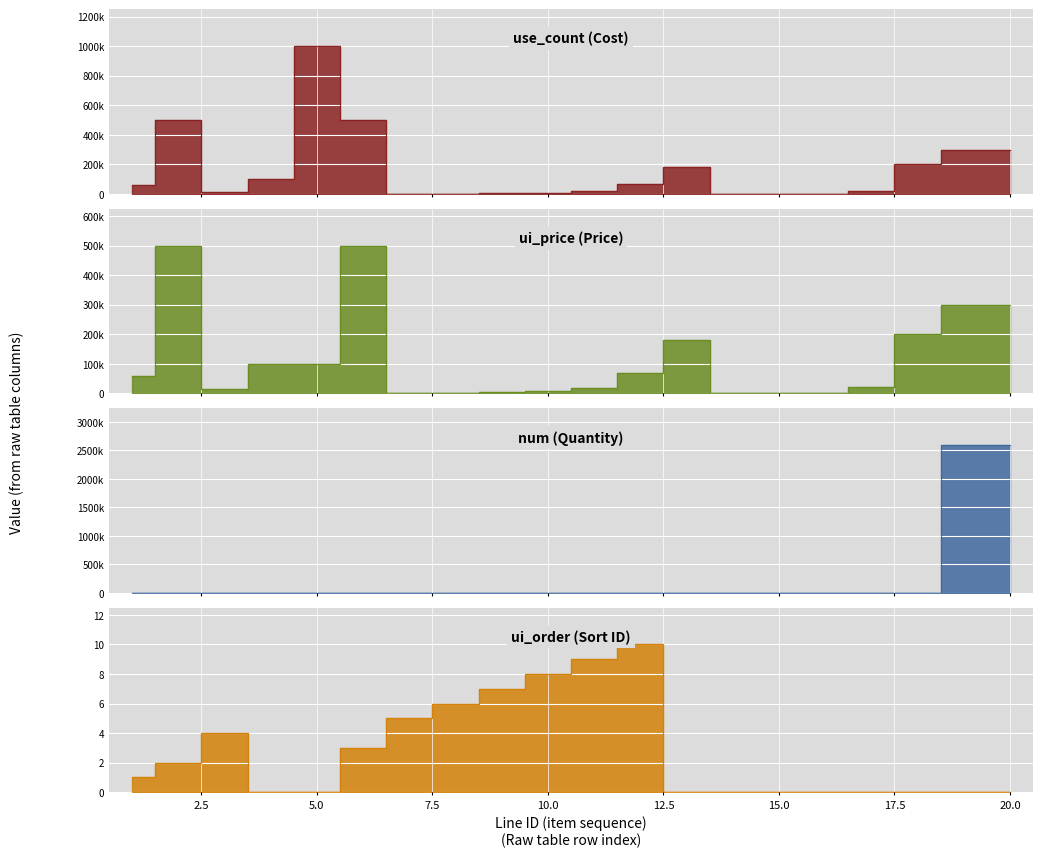

What is the sum of the use_count values at 3 and 2?

515000